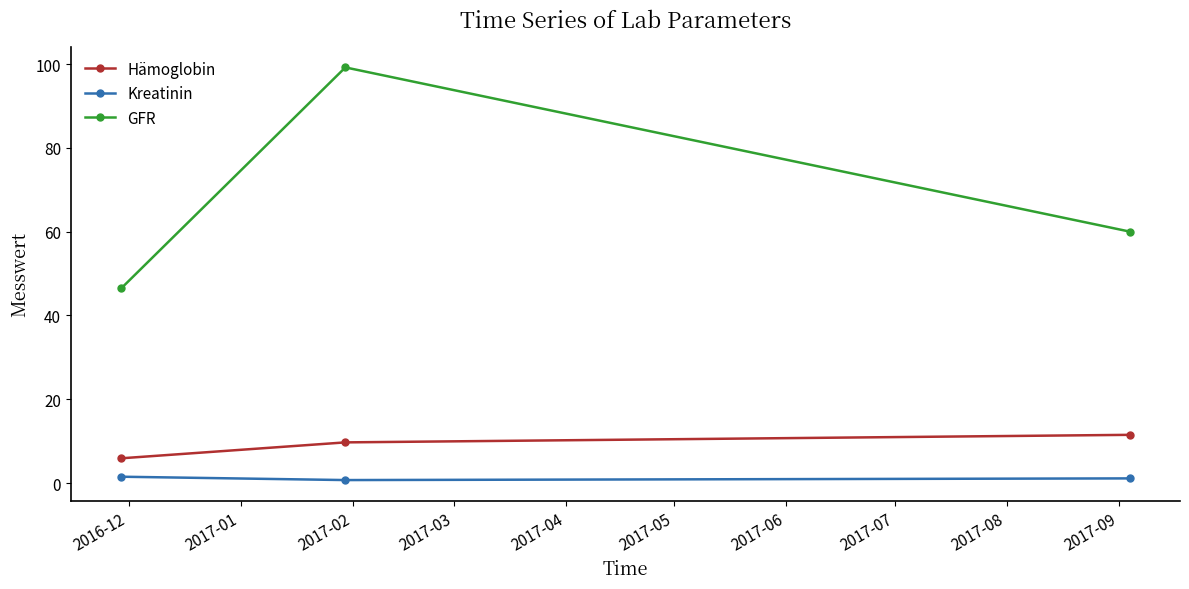

List the series in order of their peak value, lowest first.

Kreatinin, Hämoglobin, GFR